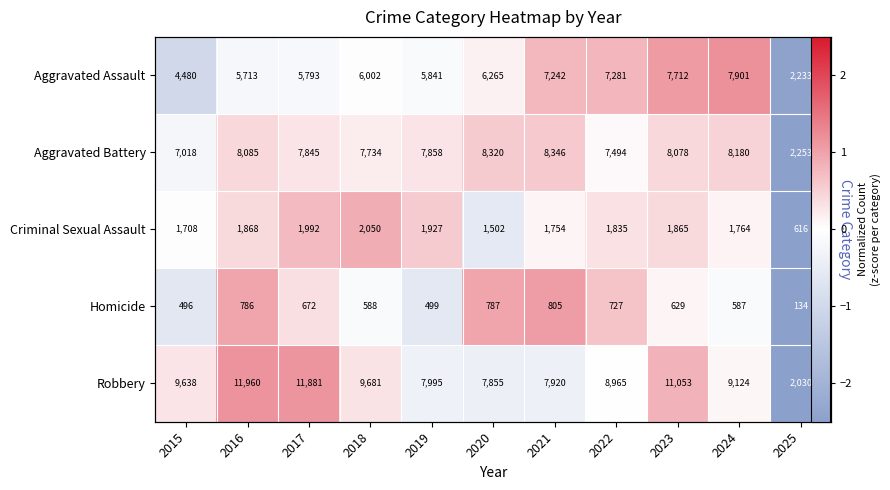

What is the sum of the Aggravated Assault values at 2016 and 2019?

-0.3